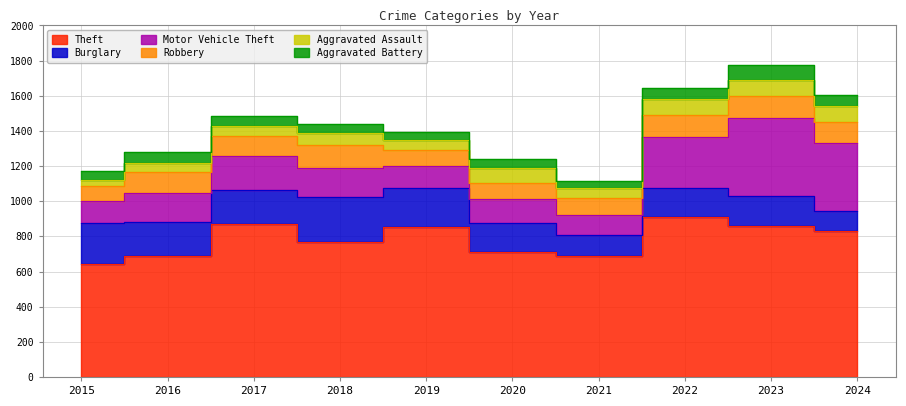

At which label does Theft reach its peak?

2022